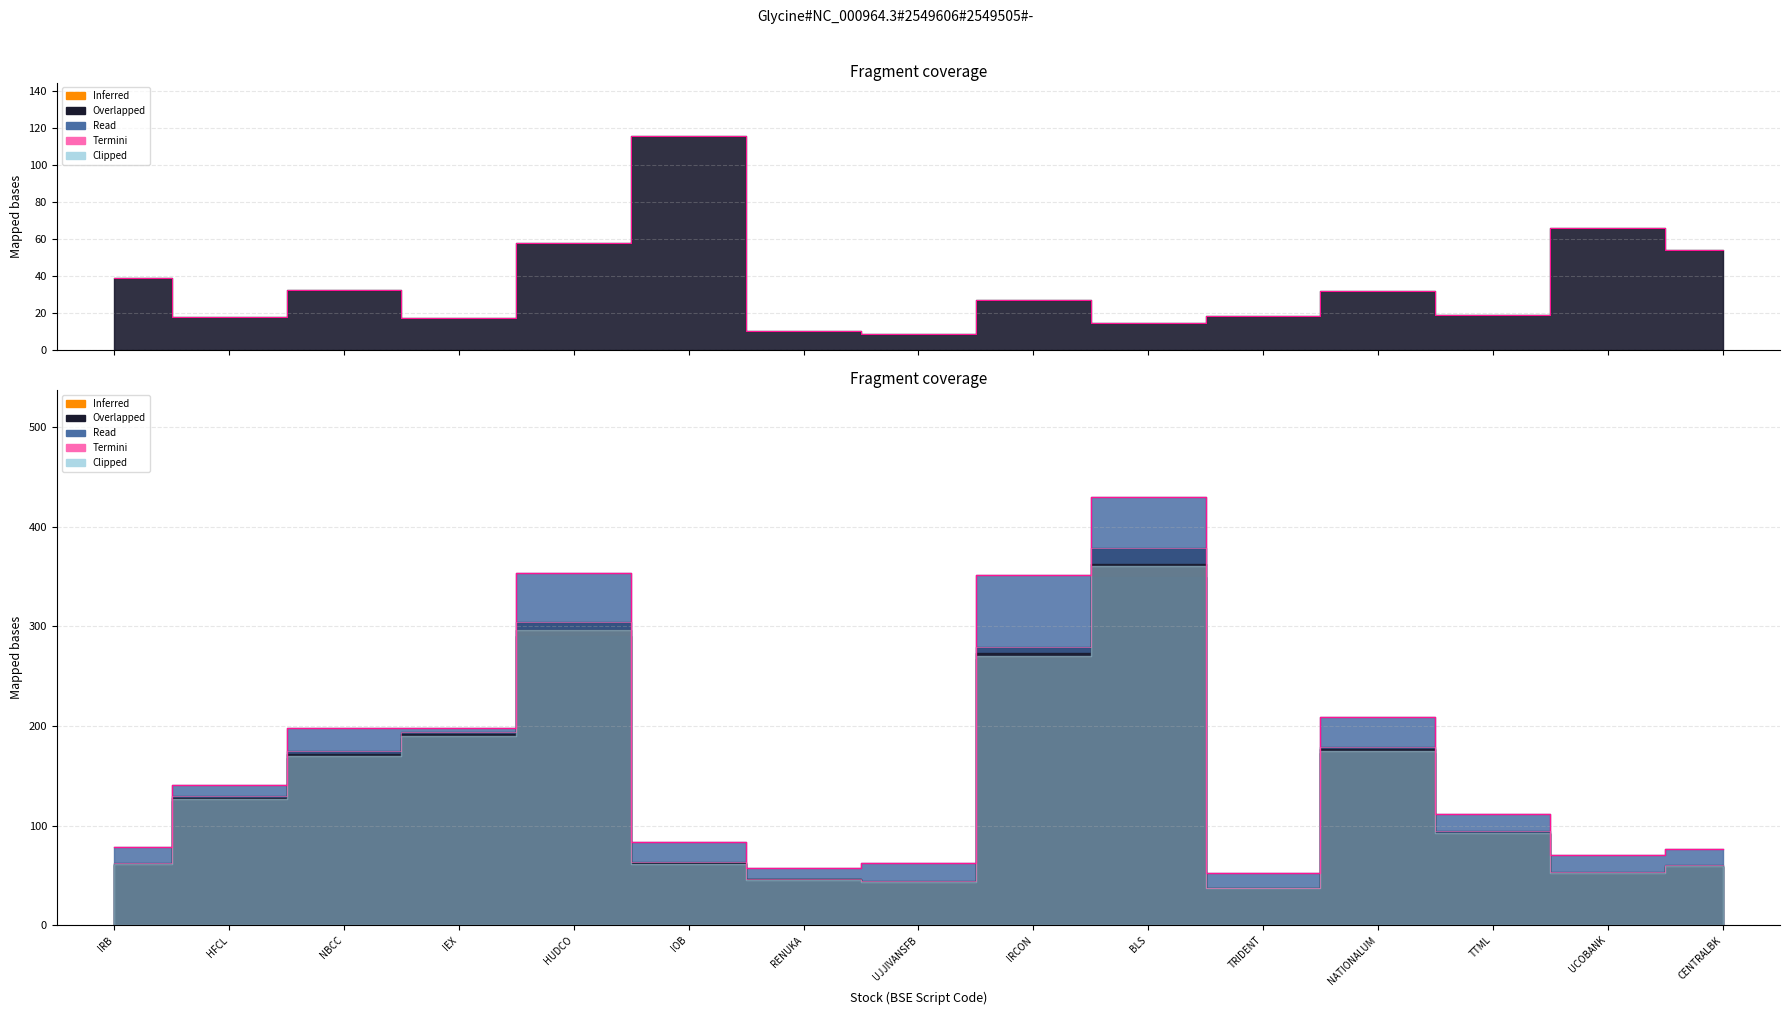

Does the chart have visible grid lines?

Yes